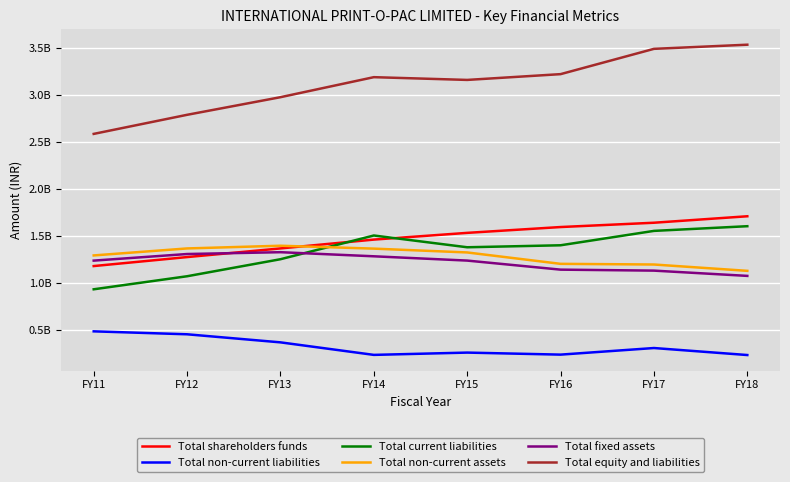

Is this an area chart (filled region under the line)?

No